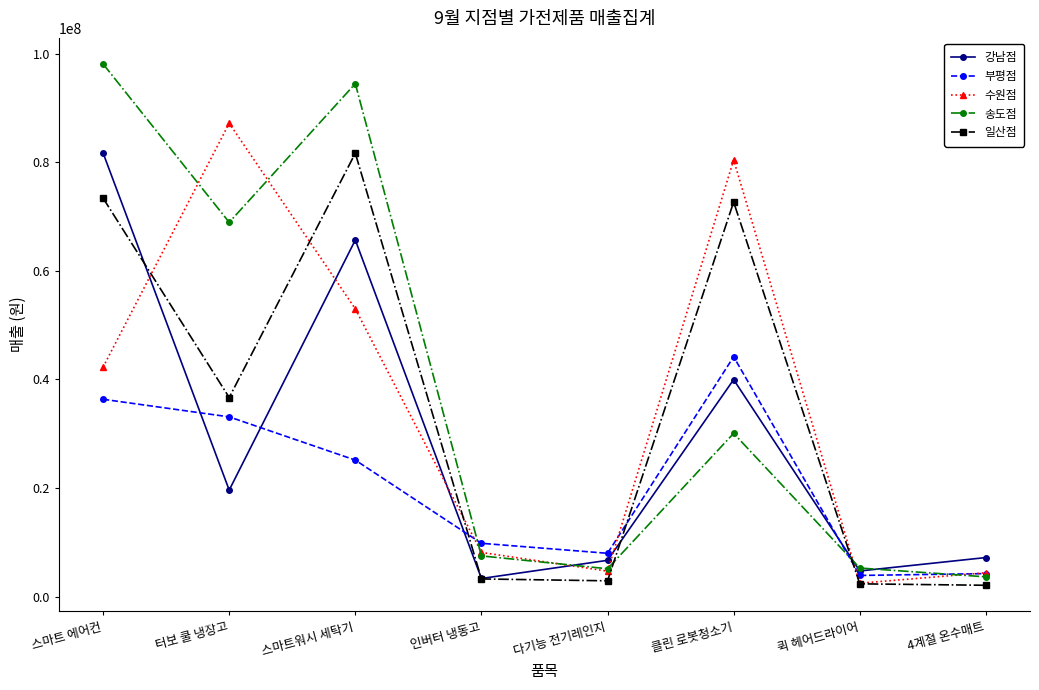

What is the total value across all series at 클린 로봇청소기?

267261500